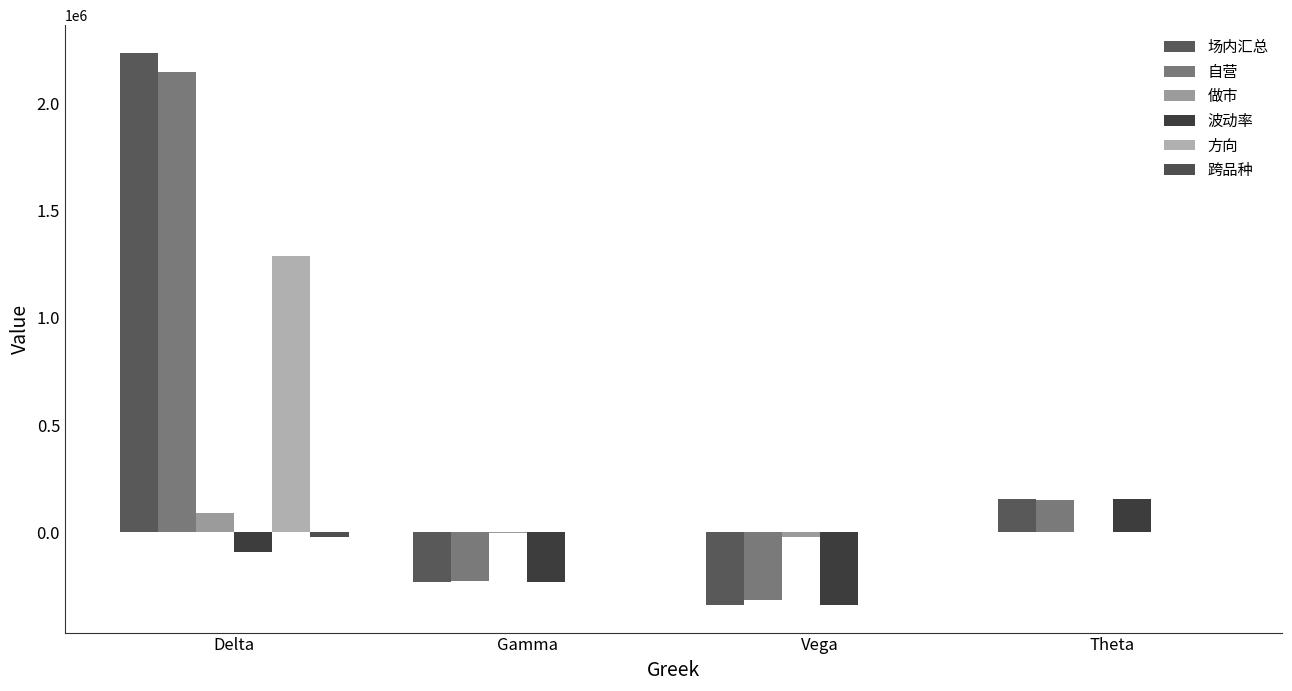

The value of 场内汇总 at Vega is -338982.0. True or false?

True